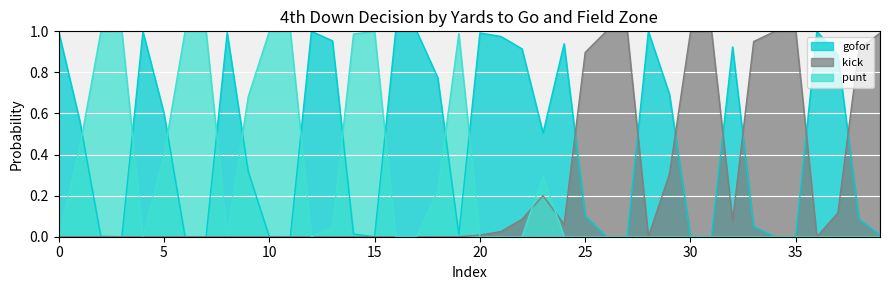

Reading left to right, extract all data points from this chart.

punt: 0.0	0.4	1.0	1.0	0.0	0.4	1.0	1.0	0.0	0.7	1.0	1.0	0.0	0.0	1.0	1.0	0.0	0.0	0.2	1.0	0.0	0.0	0.0	0.3	0.0	0.0	0.0	0.0	0.0	0.0	0.0	0.0	0.0	0.0	0.0	0.0	0.0	0.0	0.0	0.0
kick: 0.0	0.0	0.0	0.0	0.0	0.0	0.0	0.0	0.0	0.0	0.0	0.0	0.0	0.0	0.0	0.0	0.0	0.0	0.0	0.0	0.0	0.0	0.1	0.2	0.1	0.9	1.0	1.0	0.0	0.3	1.0	1.0	0.1	1.0	1.0	1.0	0.0	0.1	0.9	1.0
gofor: 1.0	0.6	0.0	0.0	1.0	0.6	0.0	0.0	1.0	0.3	0.0	0.0	1.0	1.0	0.0	0.0	1.0	1.0	0.8	0.0	1.0	1.0	0.9	0.5	0.9	0.1	0.0	0.0	1.0	0.7	0.0	0.0	0.9	0.0	0.0	0.0	1.0	0.9	0.1	0.0